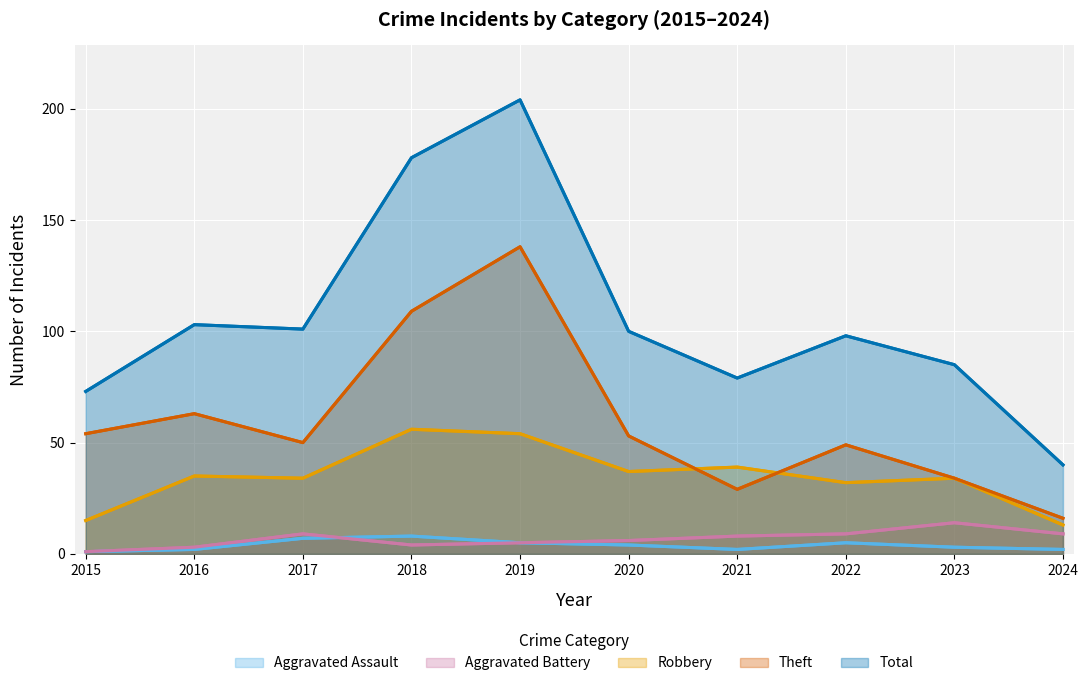

Between 2017 and 2016, which is larger?

2017